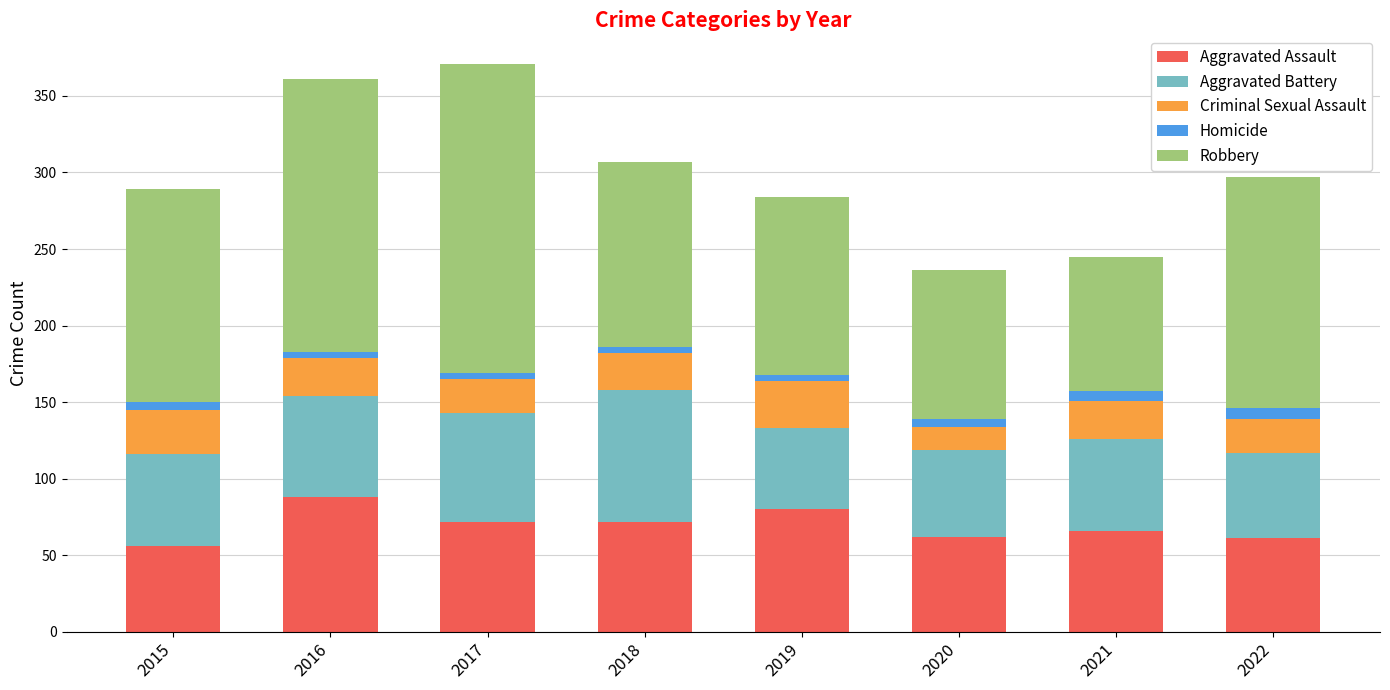

What is the highest value of the Aggravated Assault series?

88